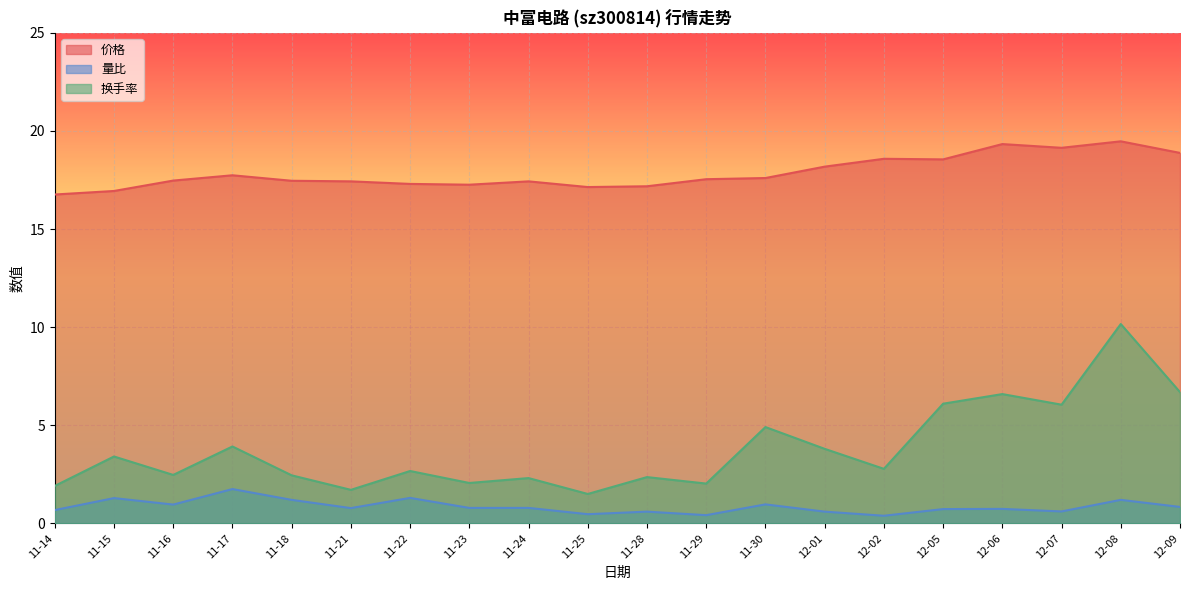

How many lines are shown in the chart?

3